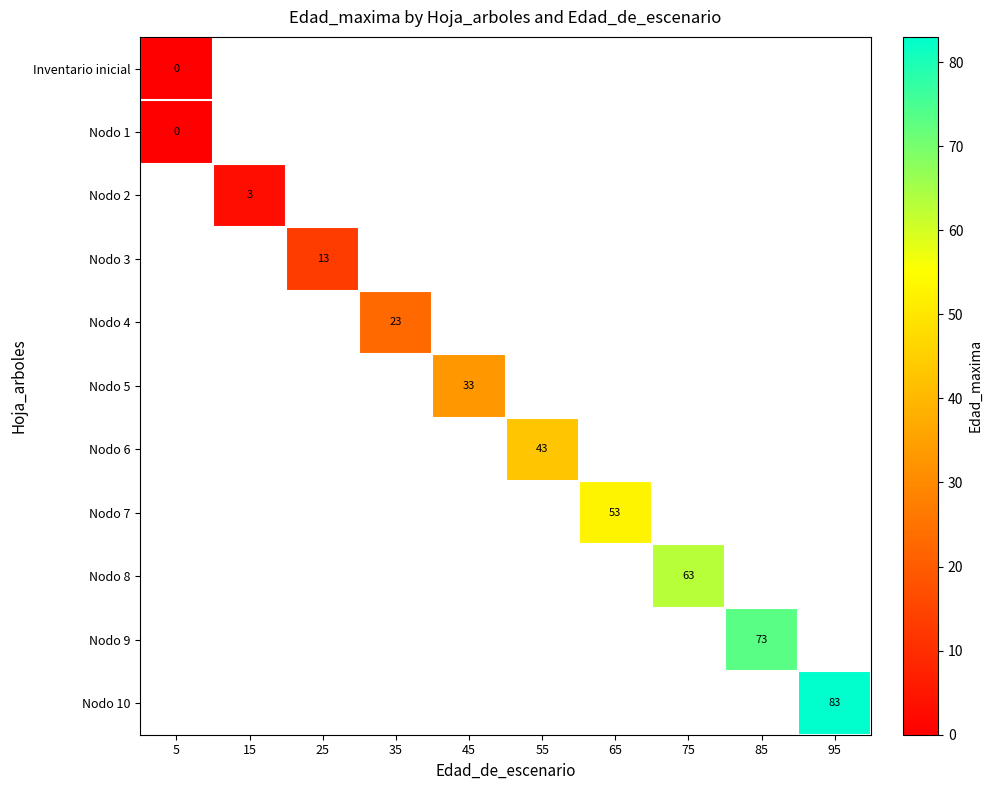

The Nodo 10 series shows 83 at 95. True or false?

True